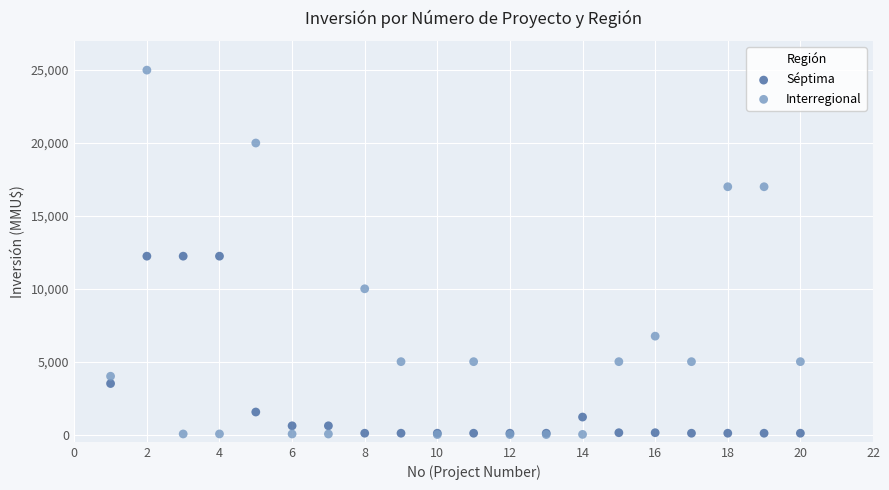

What are all the series names shown in the legend?

Séptima, Interregional